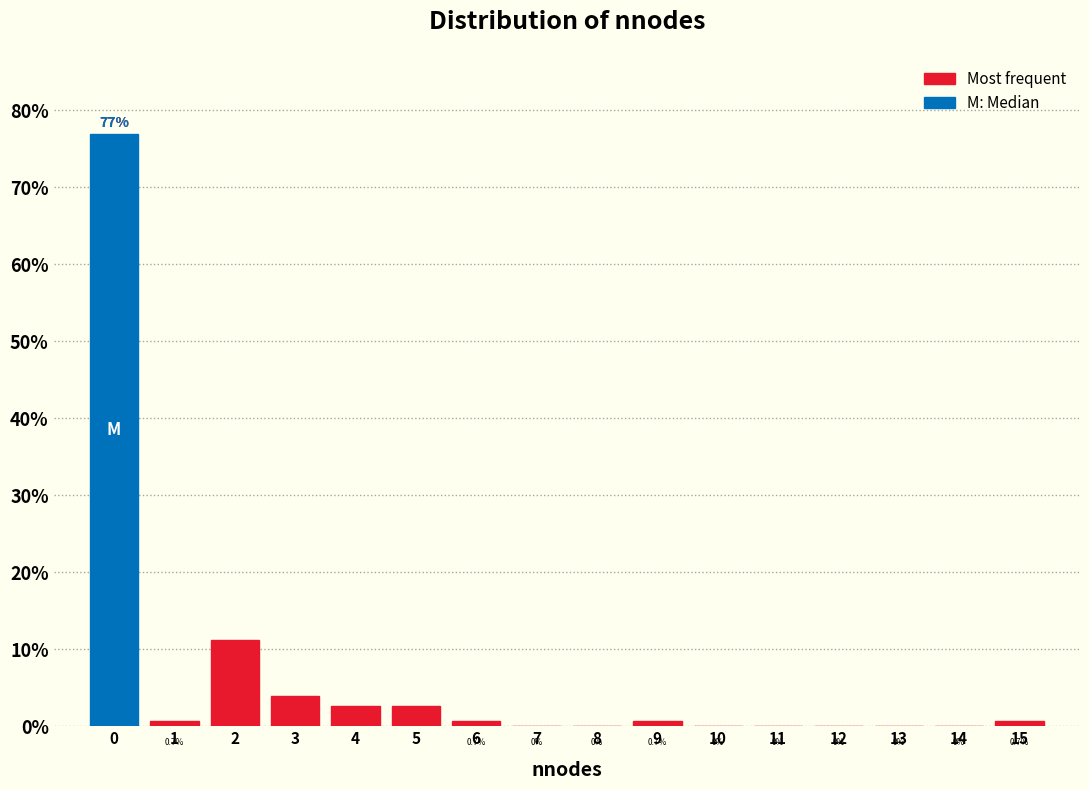

Which range on the x-axis has the tallest bar?

-0.5 to 0.5